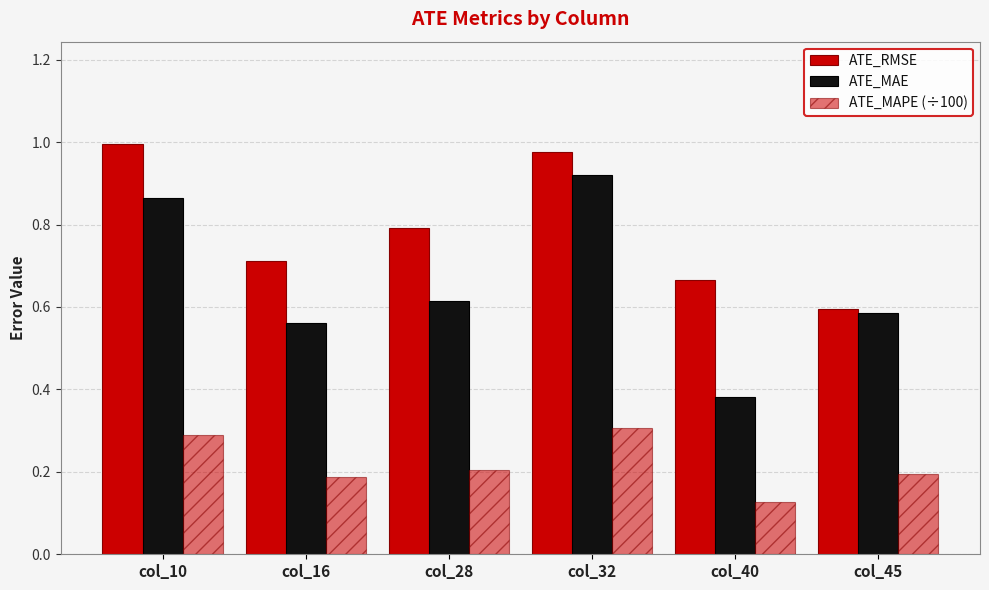

Which label corresponds to the smallest value in the chart?

col_40